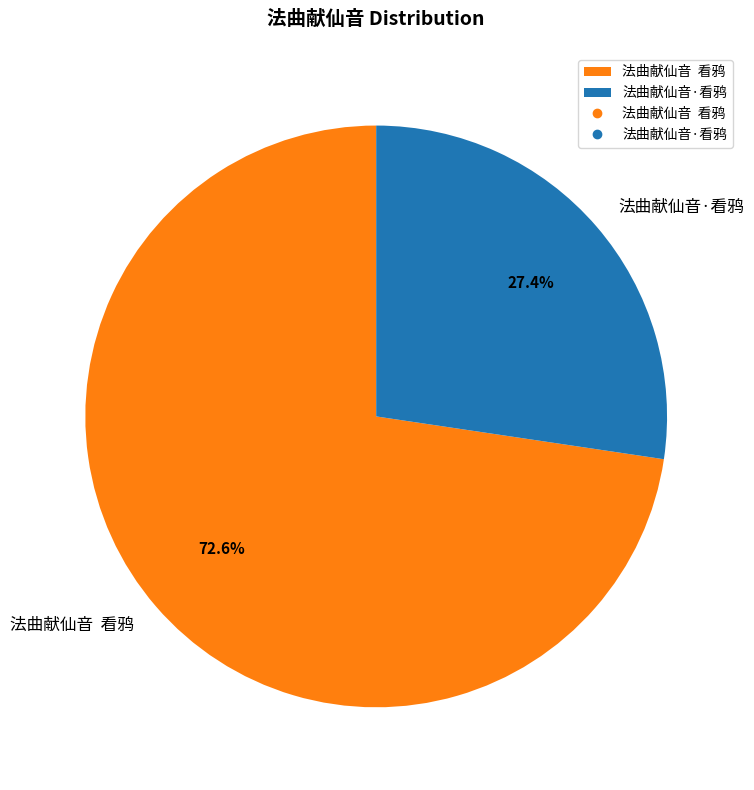

True or false: 法曲献仙音·看鸦 accounts for 27% of the total.

True